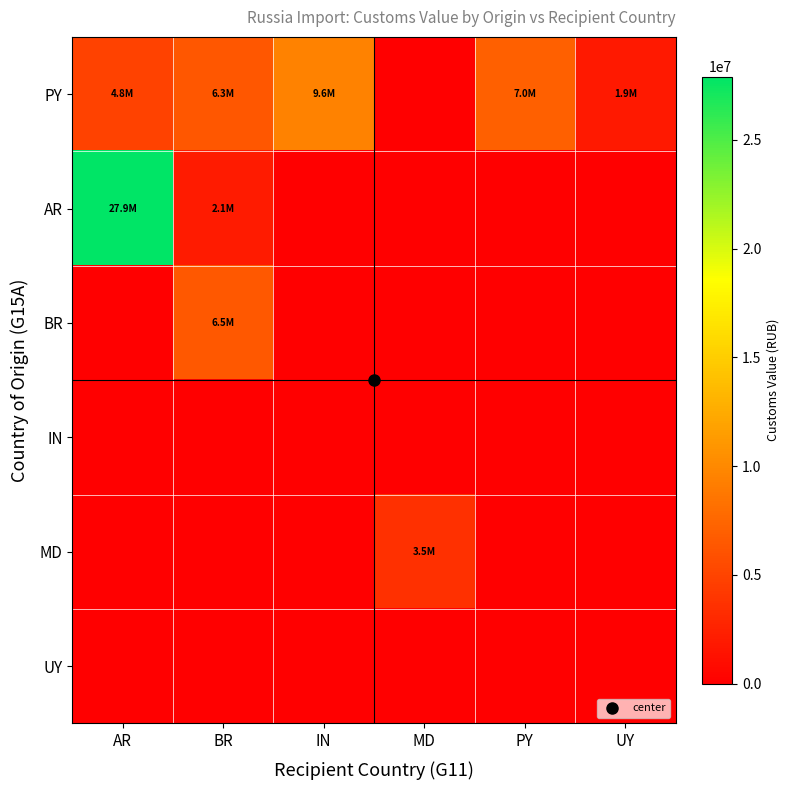

Which has a higher value, IN or AR?

IN